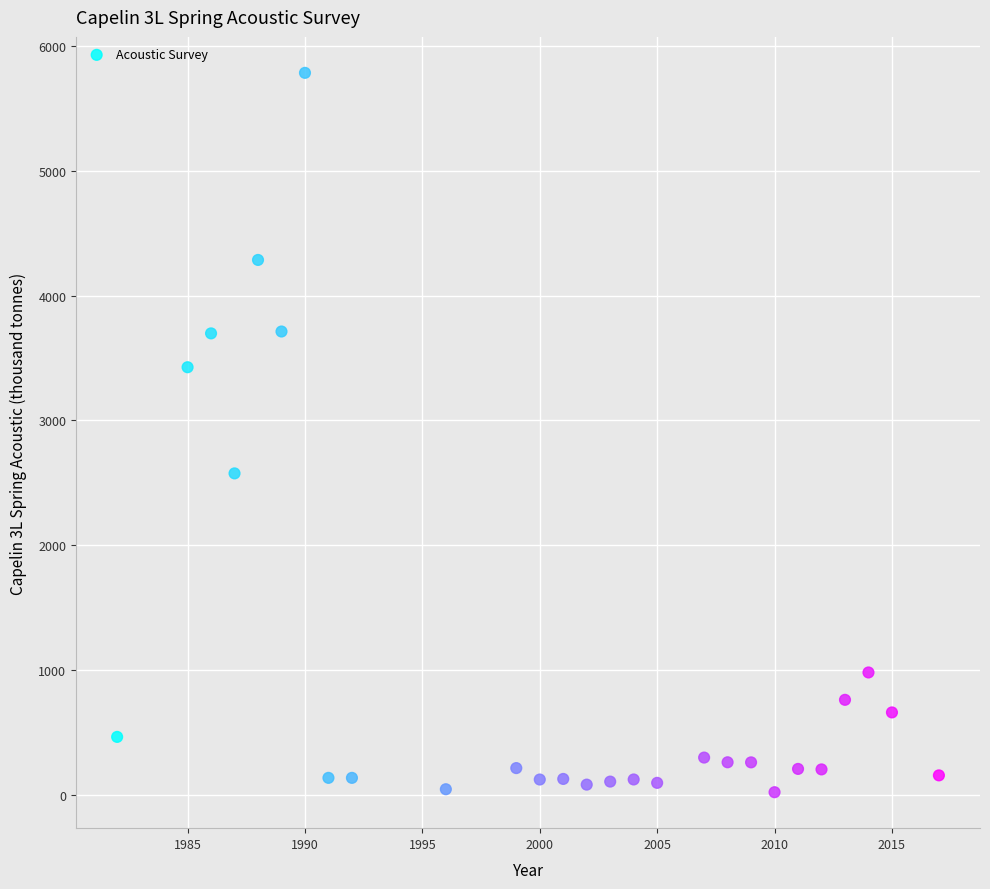

What is the range of X values (max minus min)?

35.0